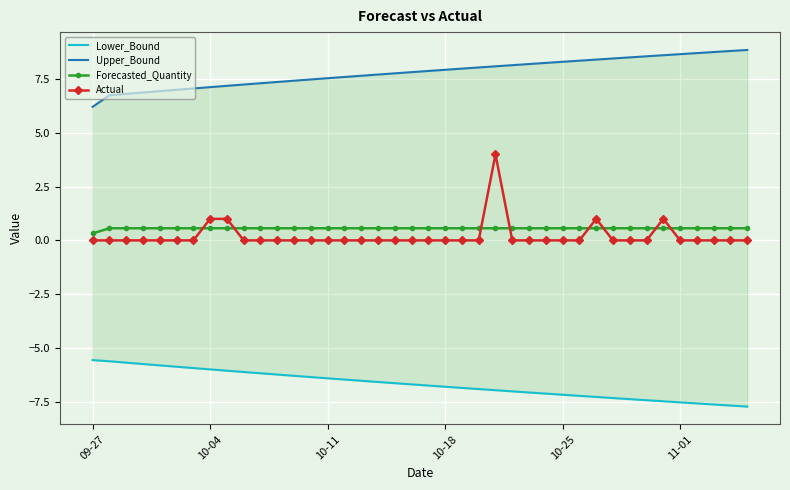

Where is Forecasted_Quantity nearest to the value 0?

09-27